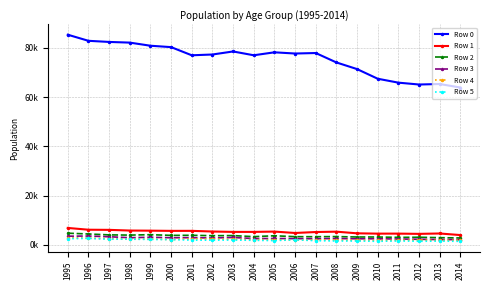

Which label corresponds to the smallest value in the chart?

2014